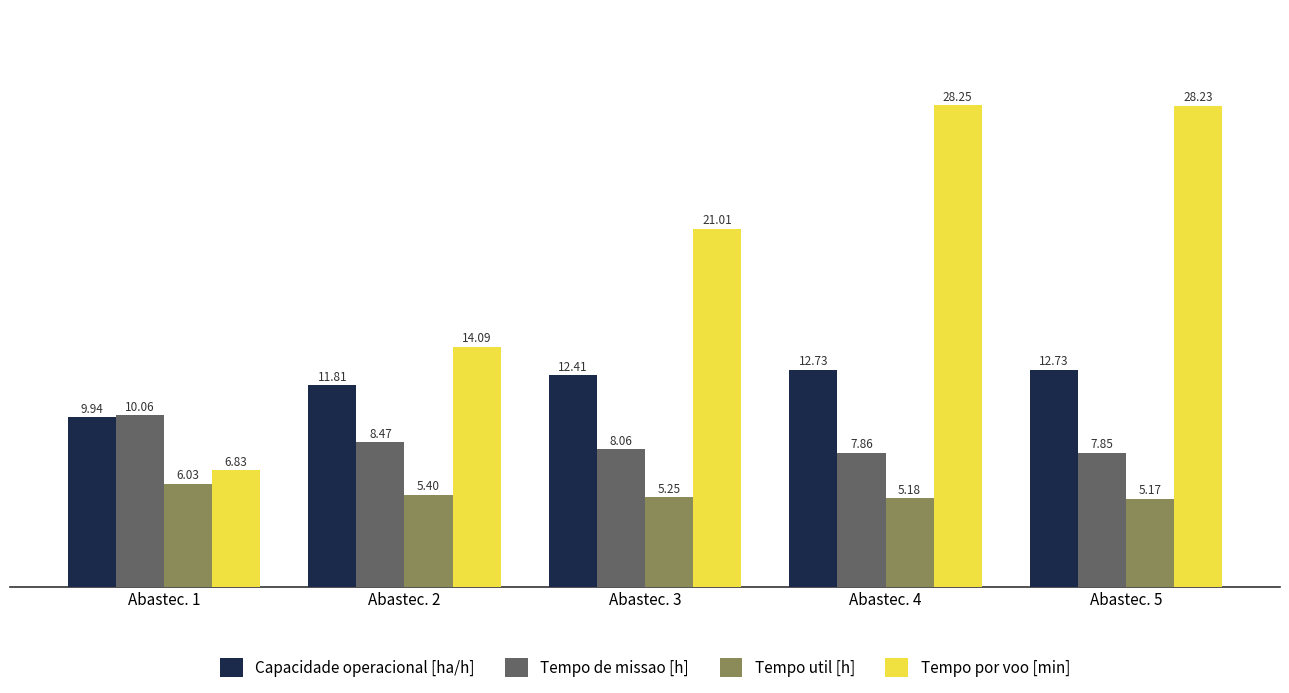

Where is Tempo util [h] nearest to the value 5?

Abastec. 5